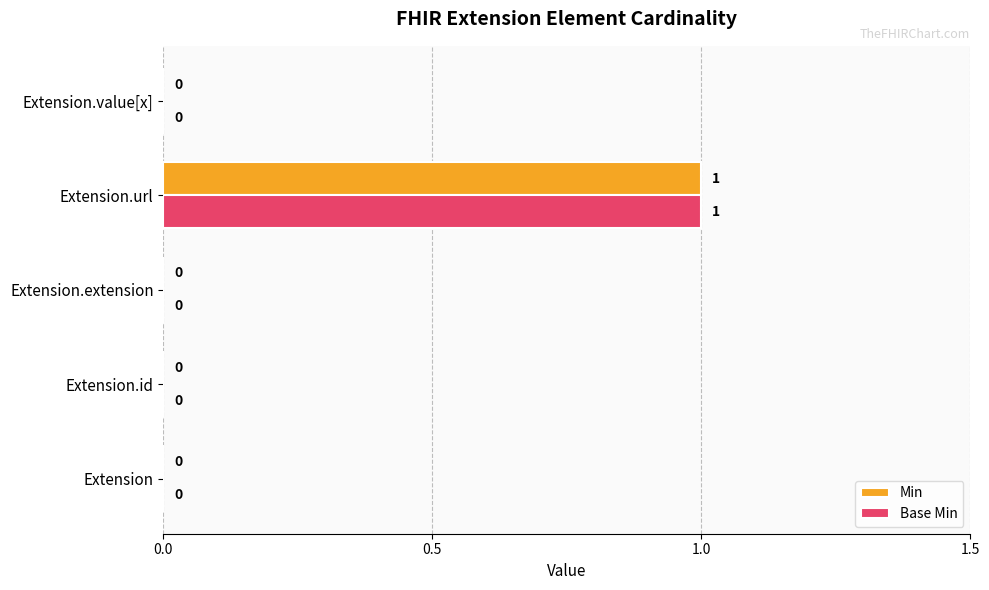

Is it true that Min equals 0 at Extension.value[x]?

True